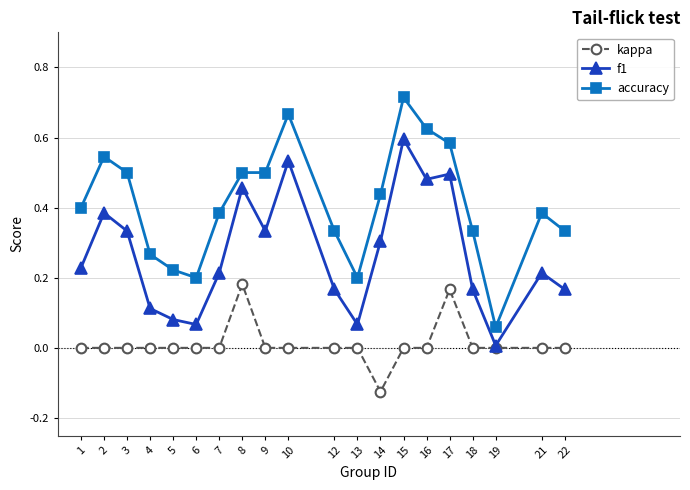

True or false: accuracy and f1 intersect in this chart.

False